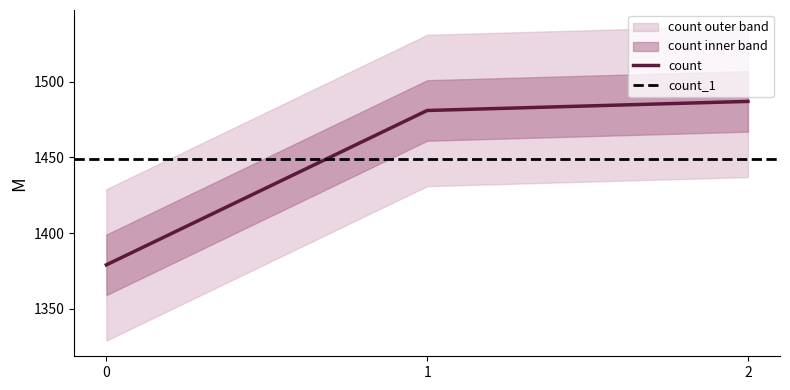

Which has a higher value, 0 or 1?

1